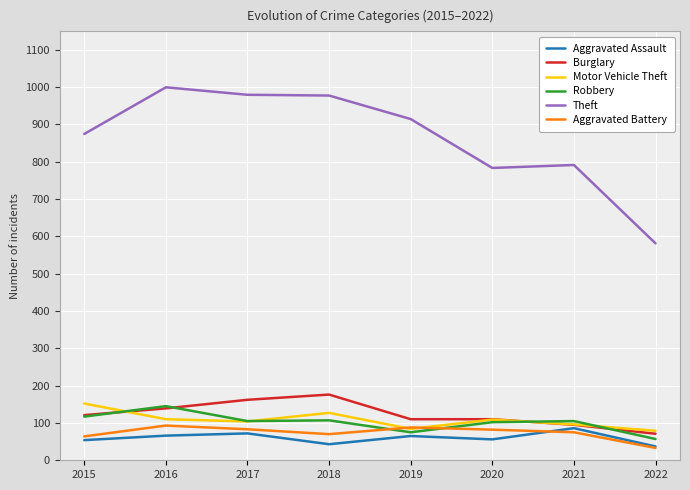

Between which two adjacent categories do Aggravated Battery and Aggravated Assault first intersect?

2020 and 2021